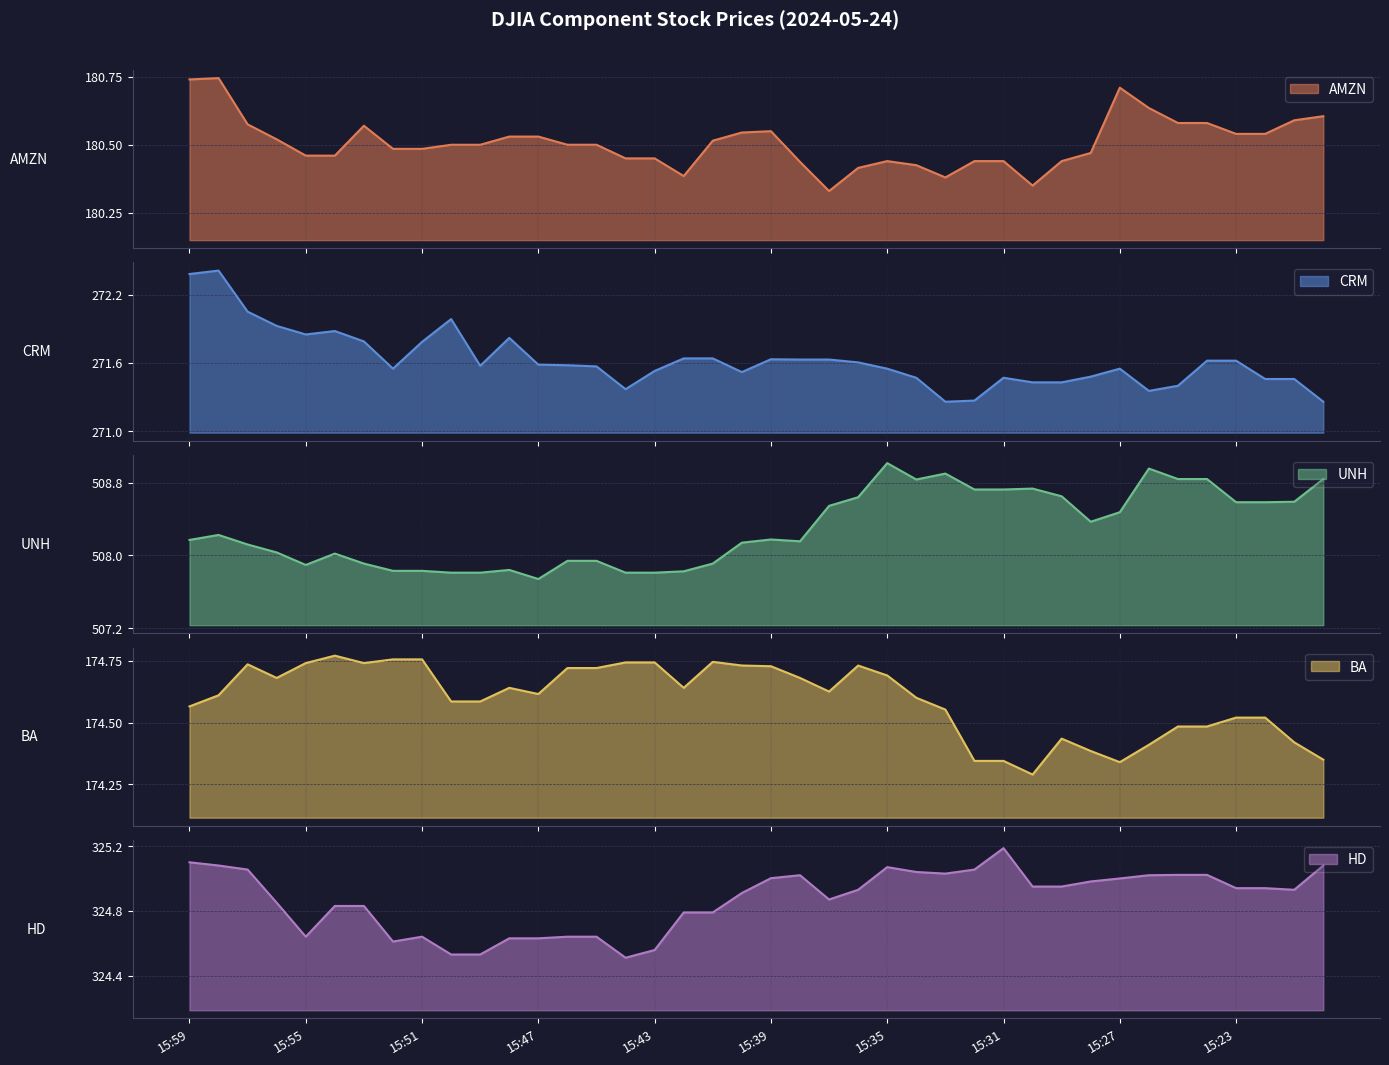

The HD series shows 325.1 at 15:57. True or false?

True